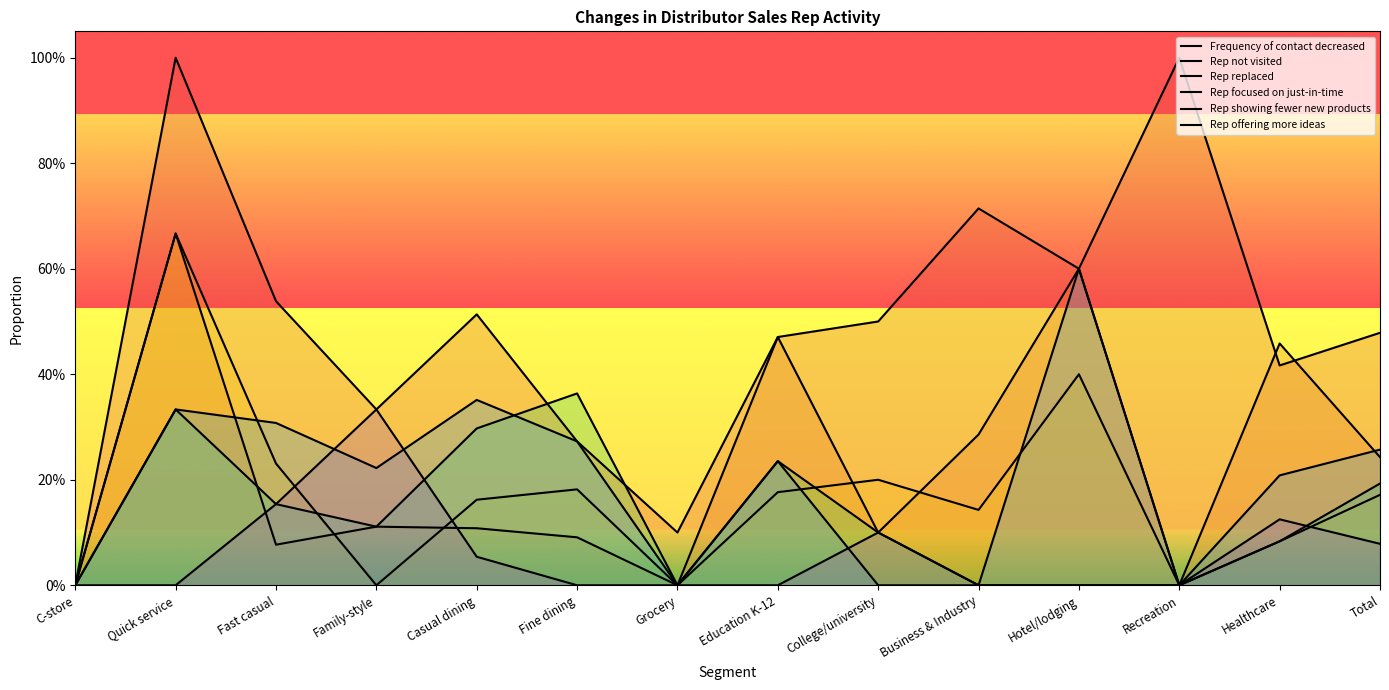

Is it true that Rep not visited equals 0.0 at Grocery?

True